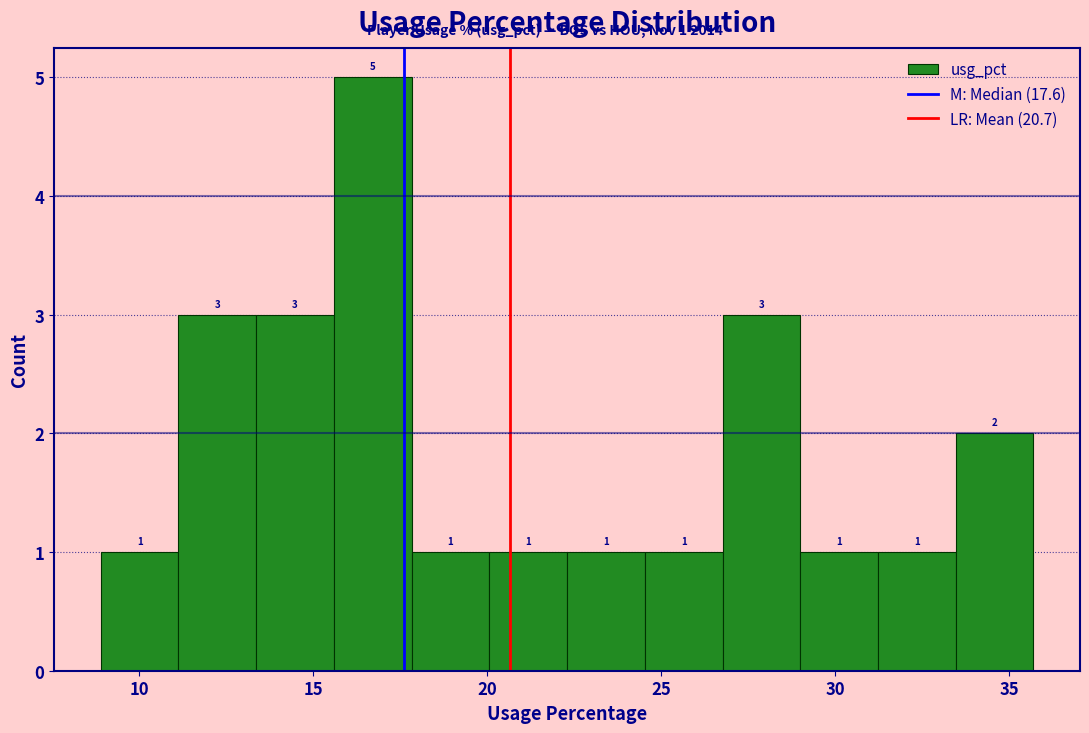

Over which range of the x-axis is the bar tallest?

15.5 to 18.0